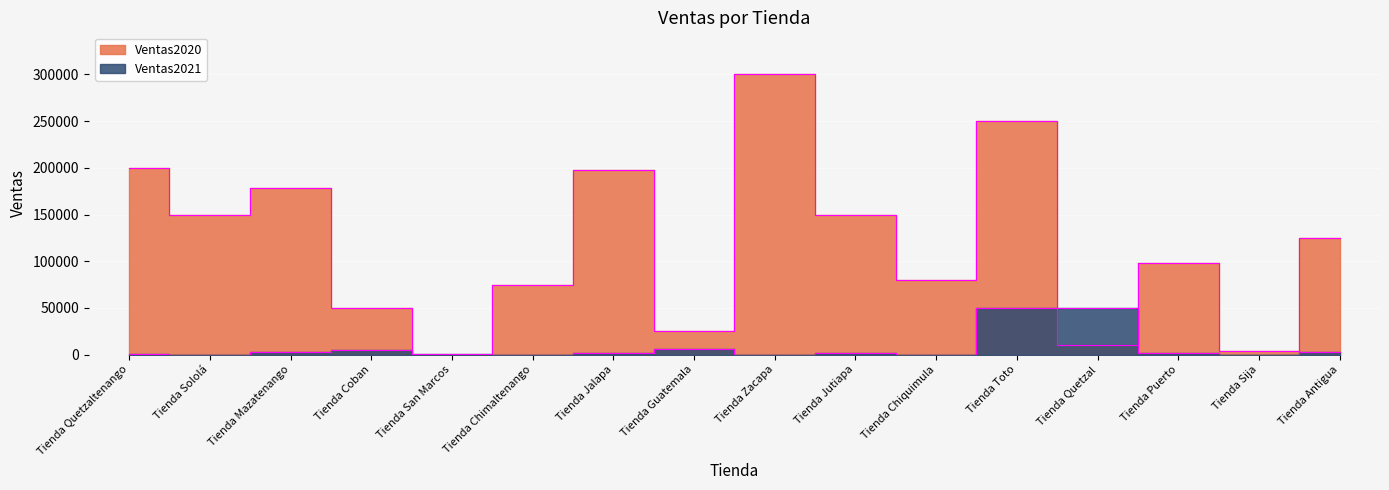

What is the value of the Ventas2020 point at the 12th from the left?

250000